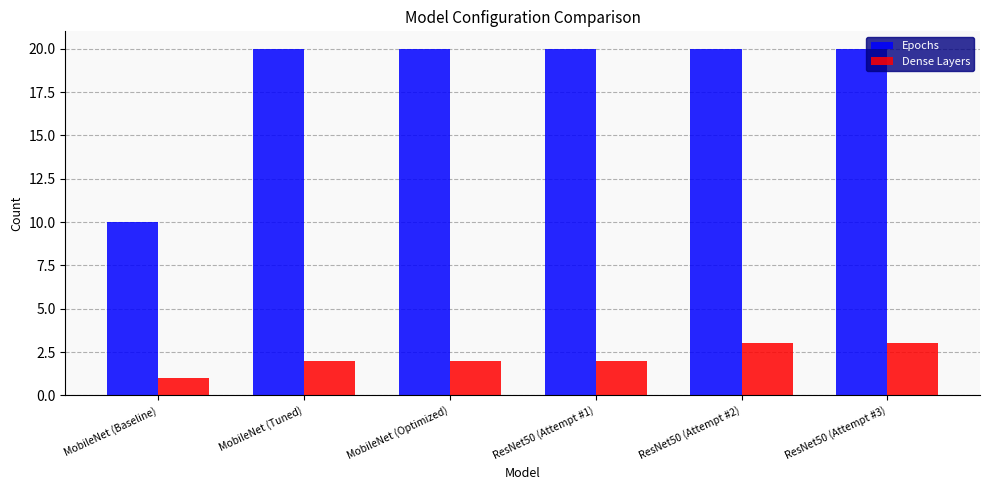

List the series in order of their peak value, lowest first.

Dense Layers, Epochs